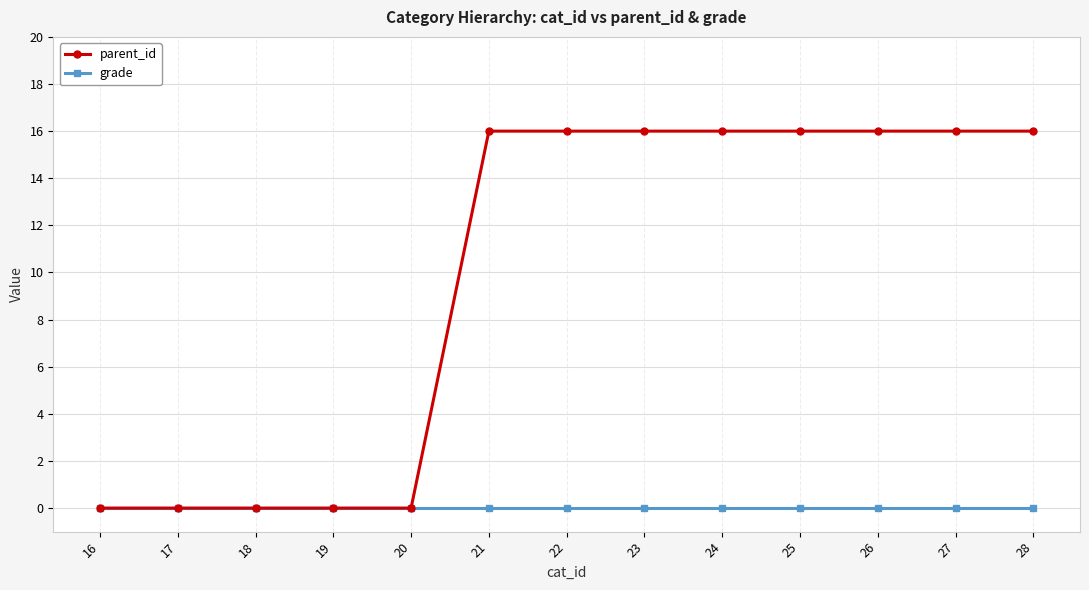

What is the sum of the parent_id values at 24 and 21?

32